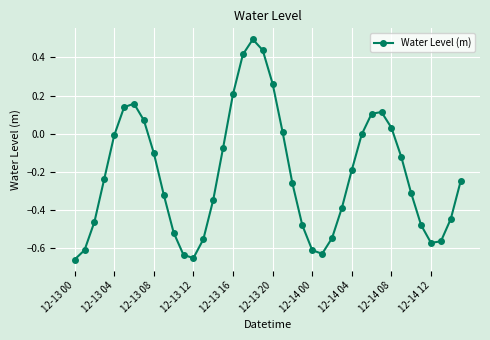

How many series are shown in this chart?

1